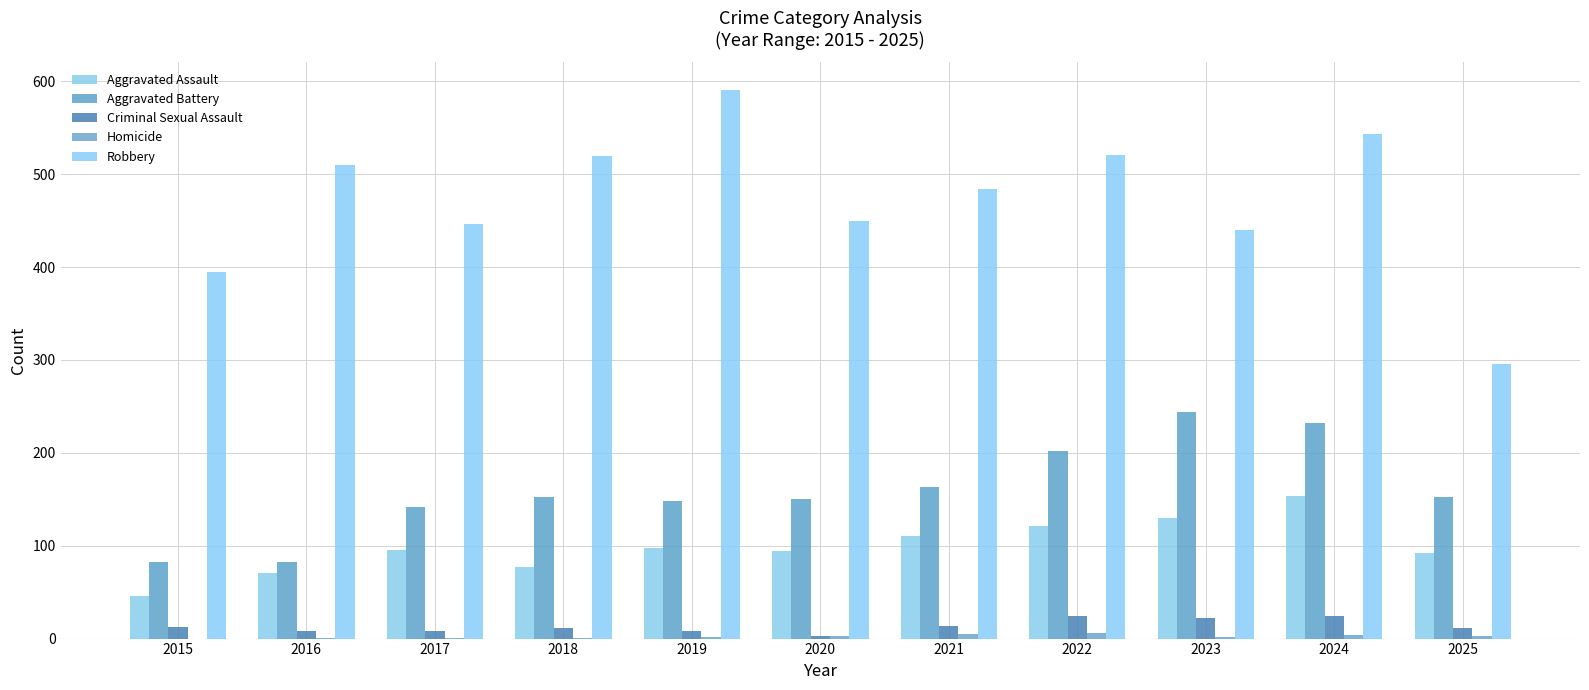

The Robbery series shows 265 at 2015. True or false?

False